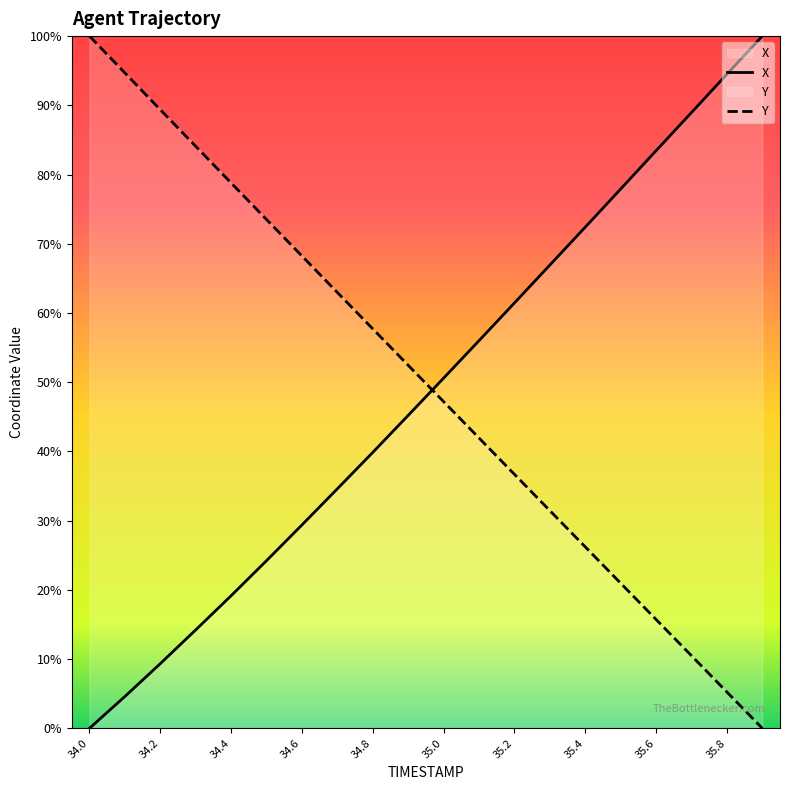

At which category is the sum across all series the highest?

34.0